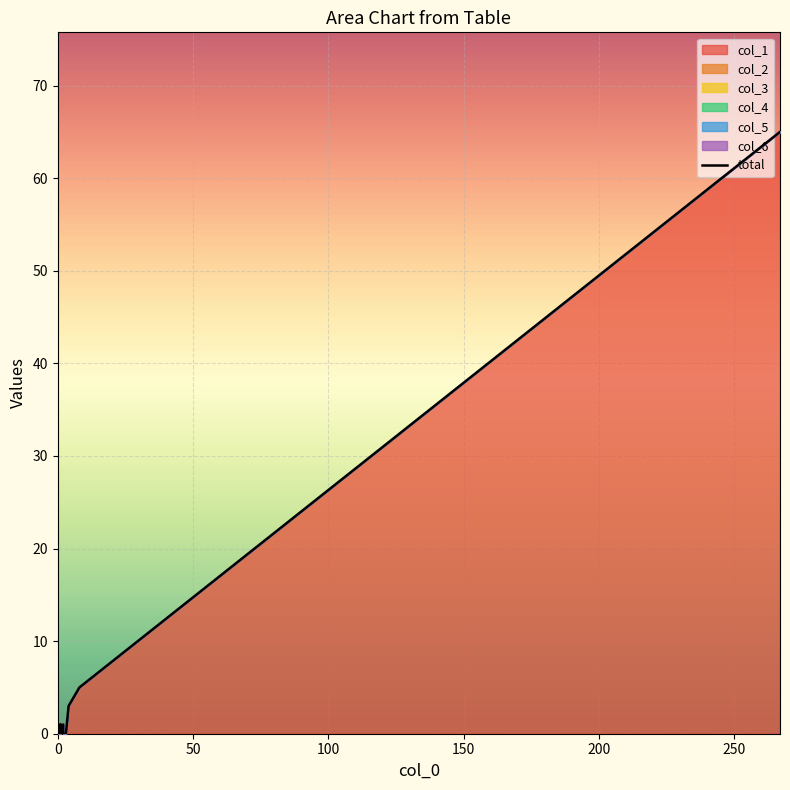

The chart shows a value of 114 at 19. True or false?

False